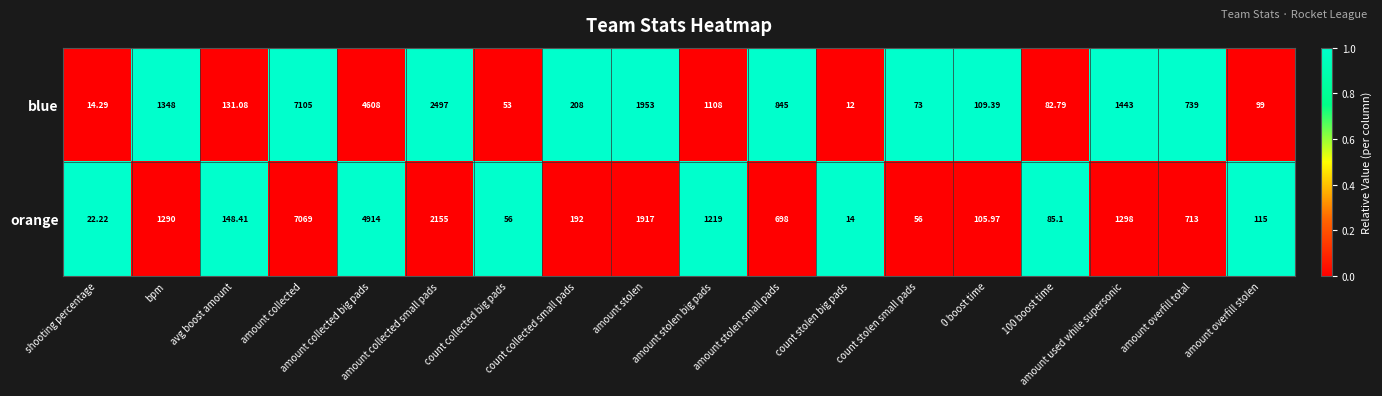

Where is orange nearest to the value 3541?

amount collected big pads